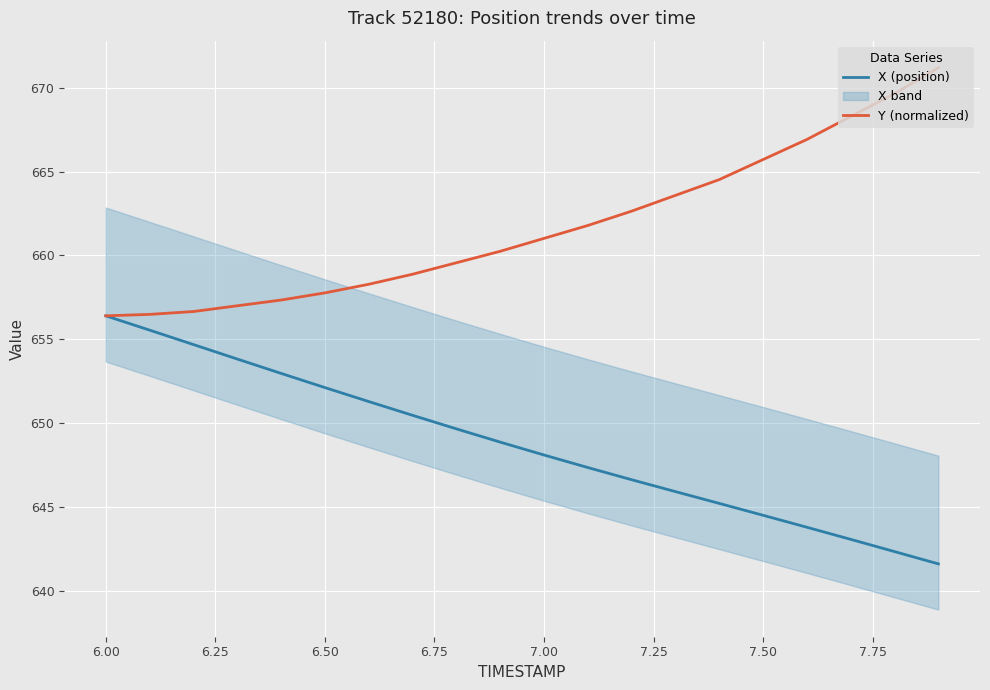

How many lines are shown in the chart?

2